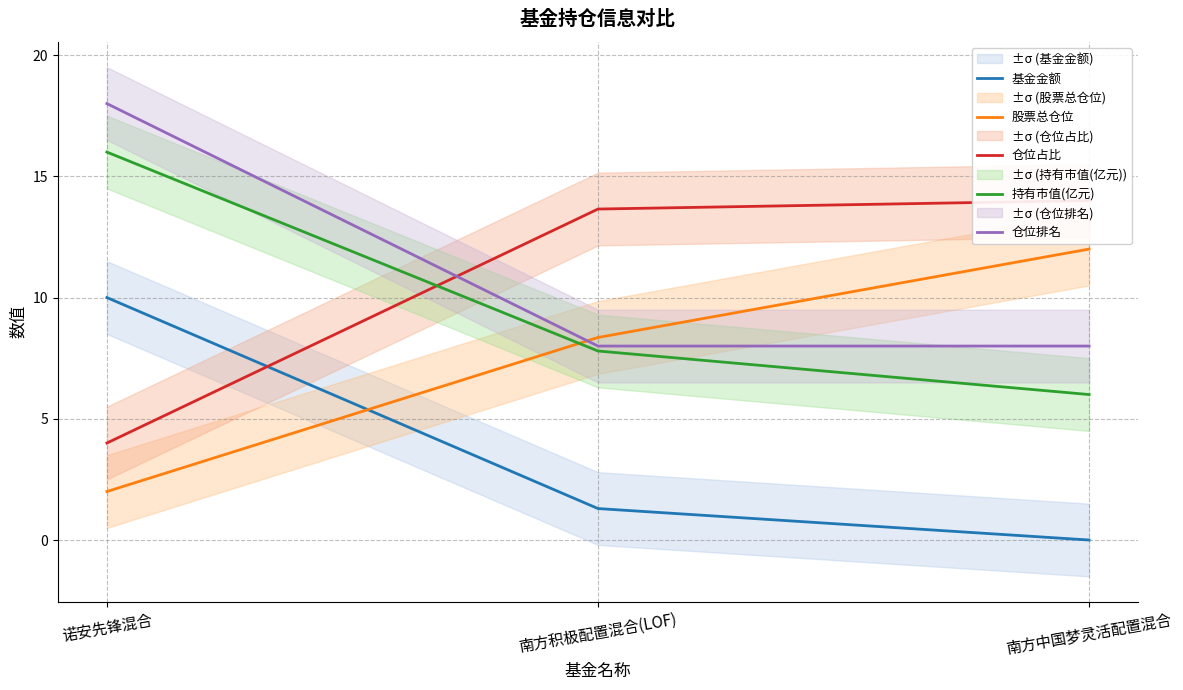

How many lines are shown in the chart?

5